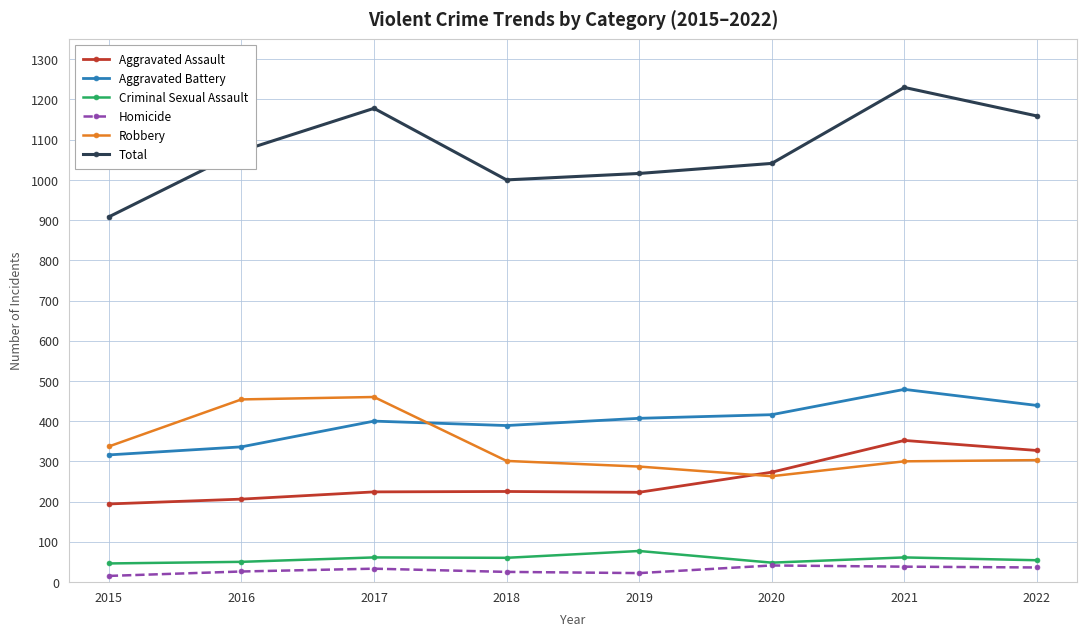

What is the difference between the maximum and second lowest values in the Aggravated Assault series?

146